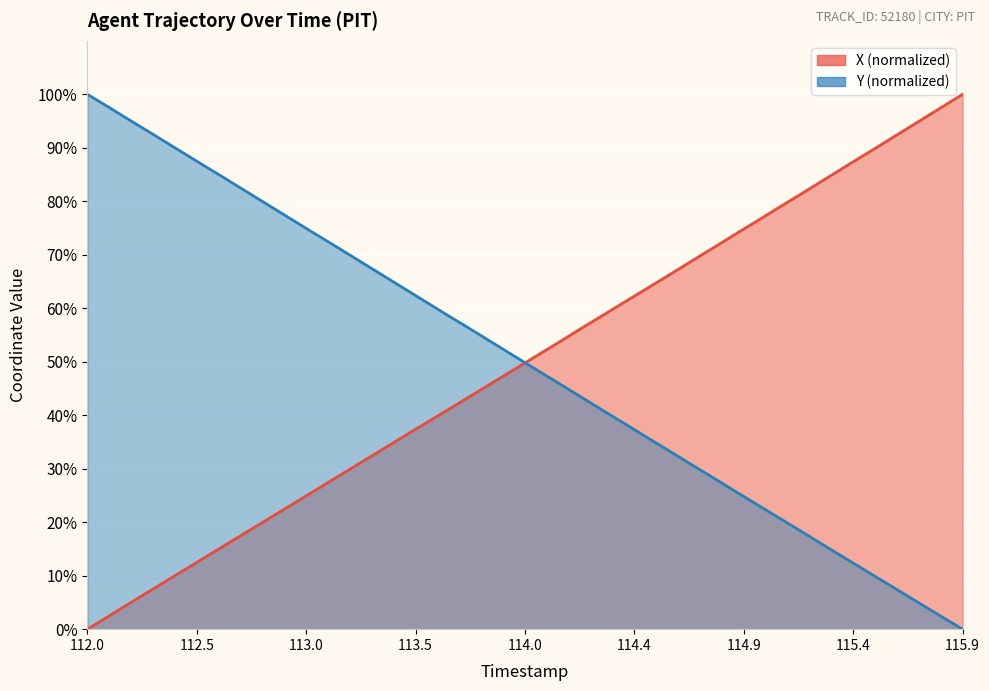

At which category is the sum across all series the highest?

113.5